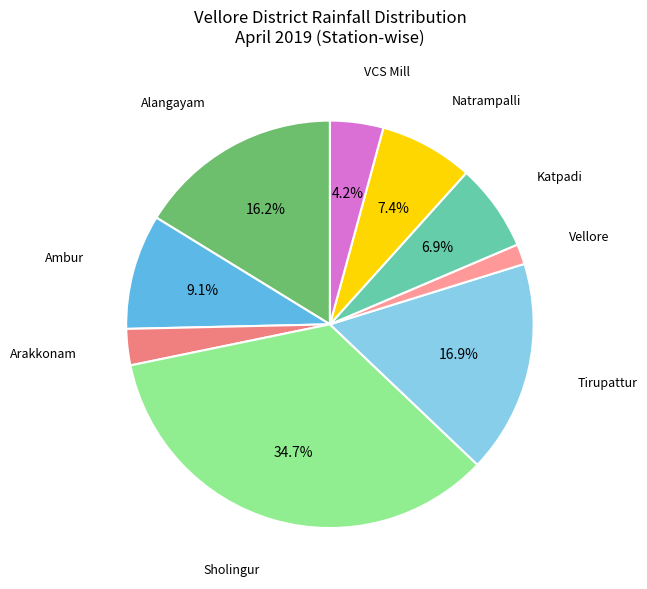

Count the number of slices in the pie.

9